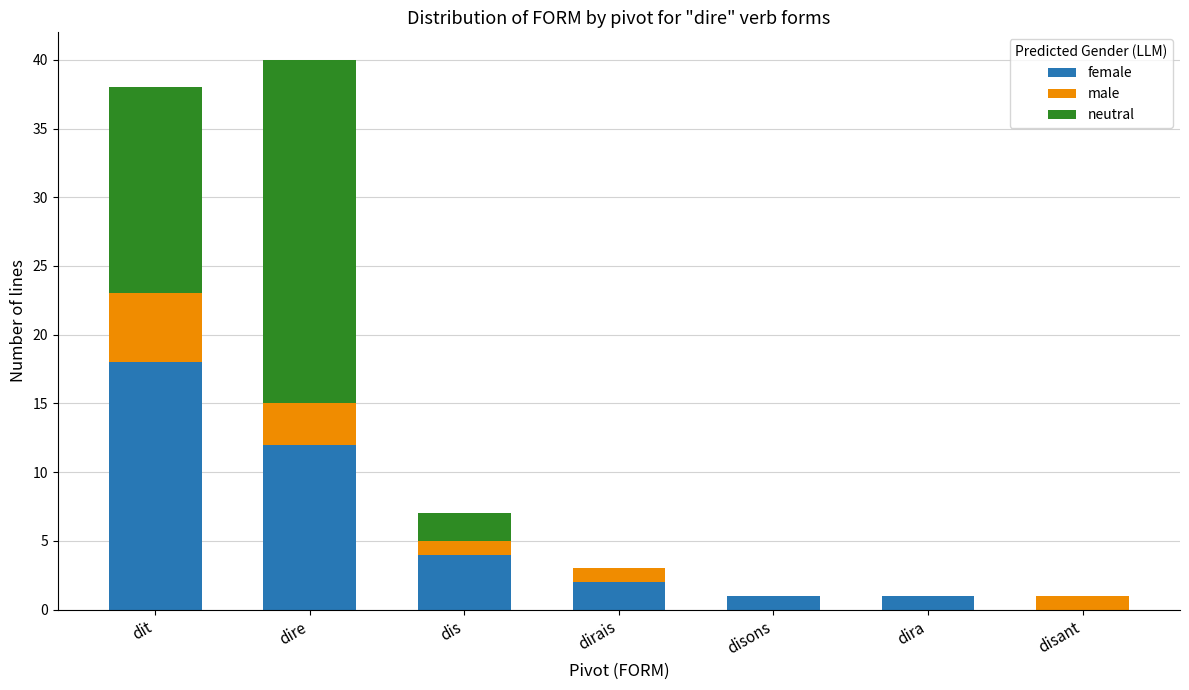

What is the total value across all series at dirais?

3